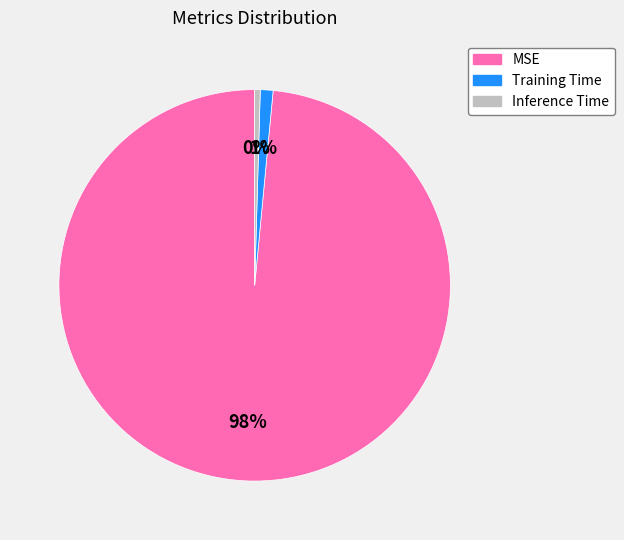

To the nearest percent, what portion does Training Time represent?

1%